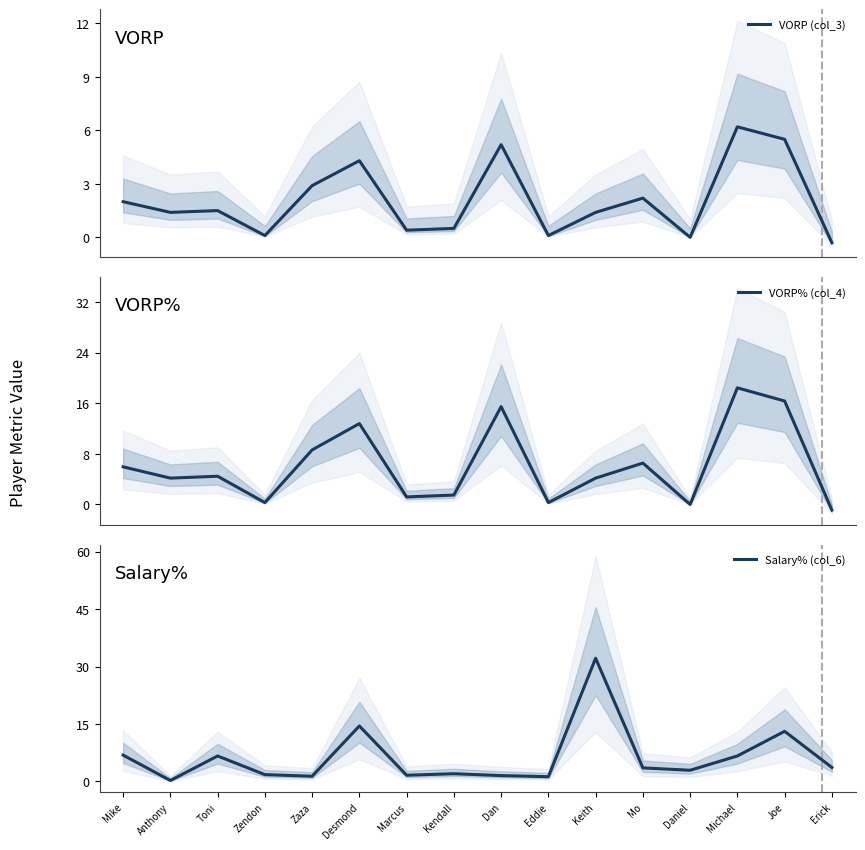

What is the difference between the maximum and second lowest values in the VORP (col_3) series?

6.2